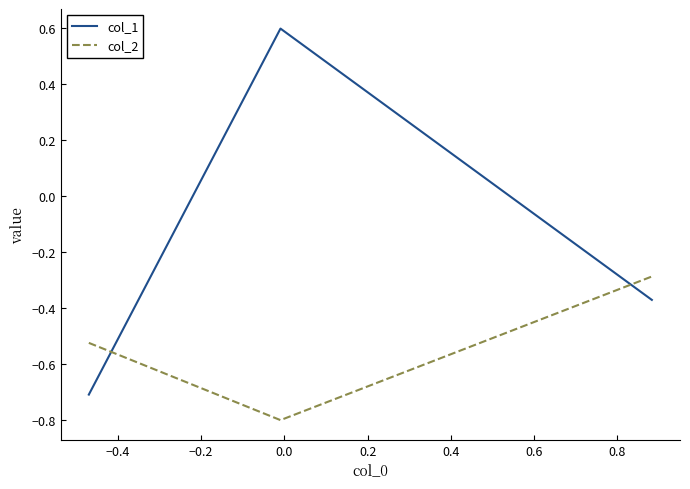

What are all the series names shown in the legend?

col_1, col_2